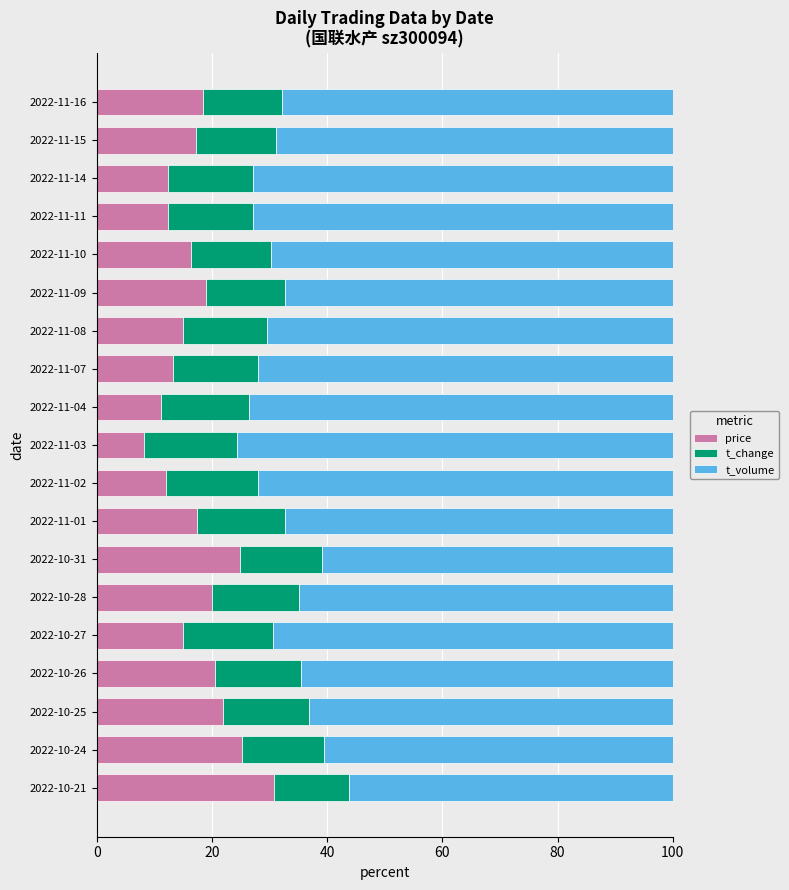

What is the sum of the price values at 2022-10-26 and 2022-10-27?

35.6